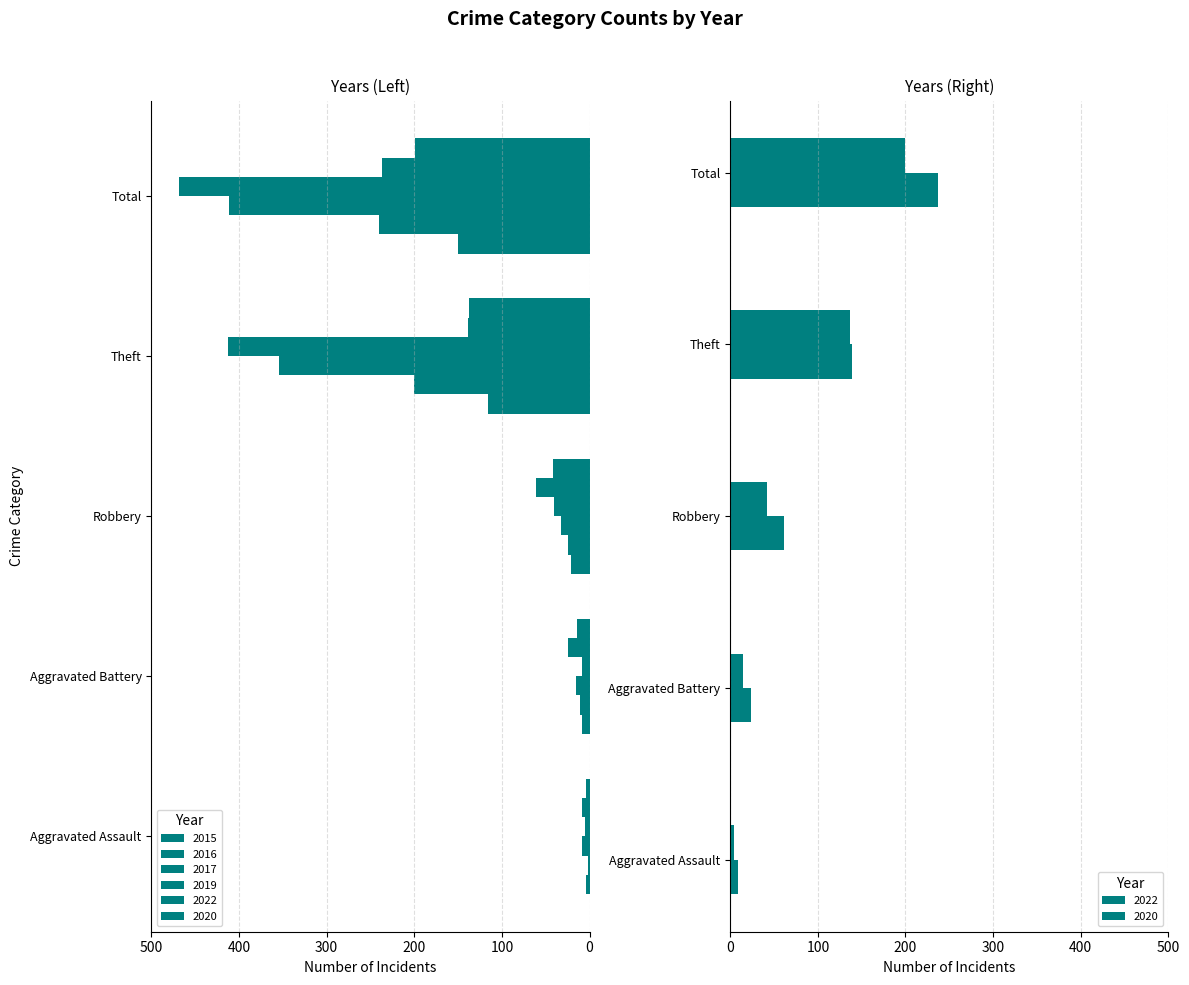

At which label does 2017 reach its minimum?

Total